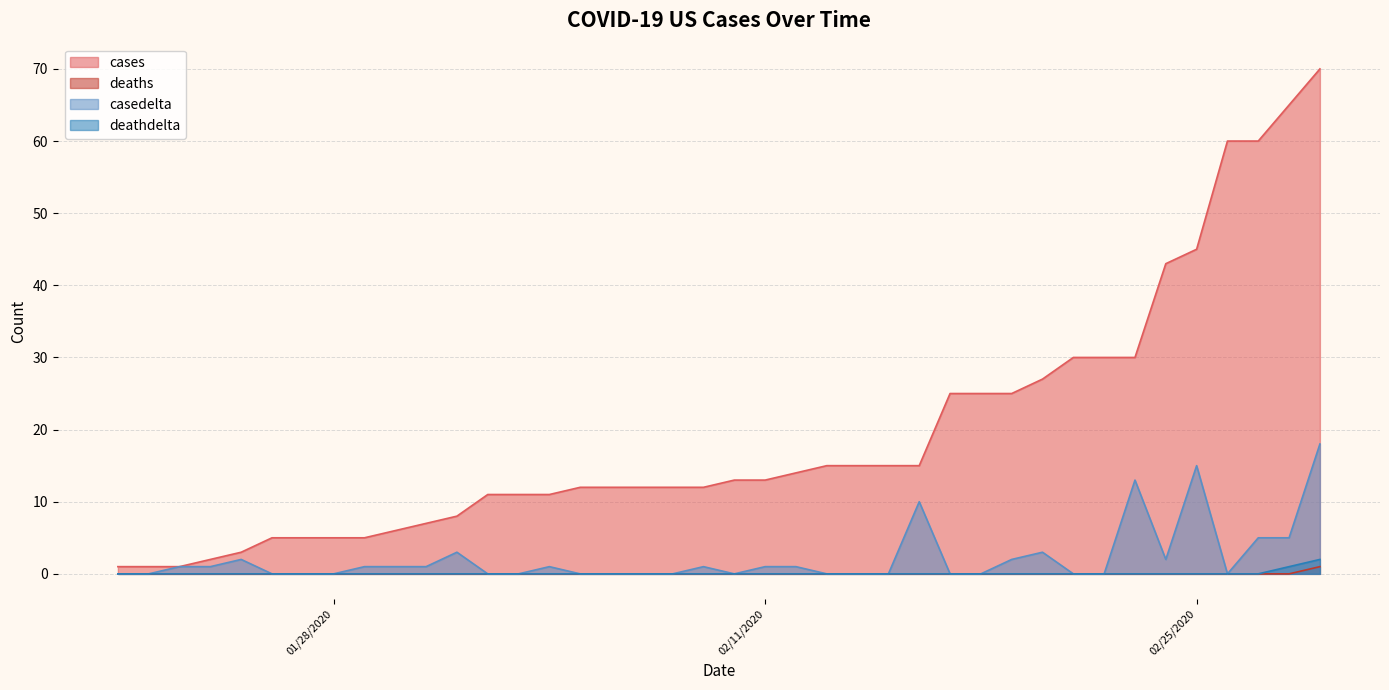

What are all the series names shown in the legend?

cases, deaths, casedelta, deathdelta